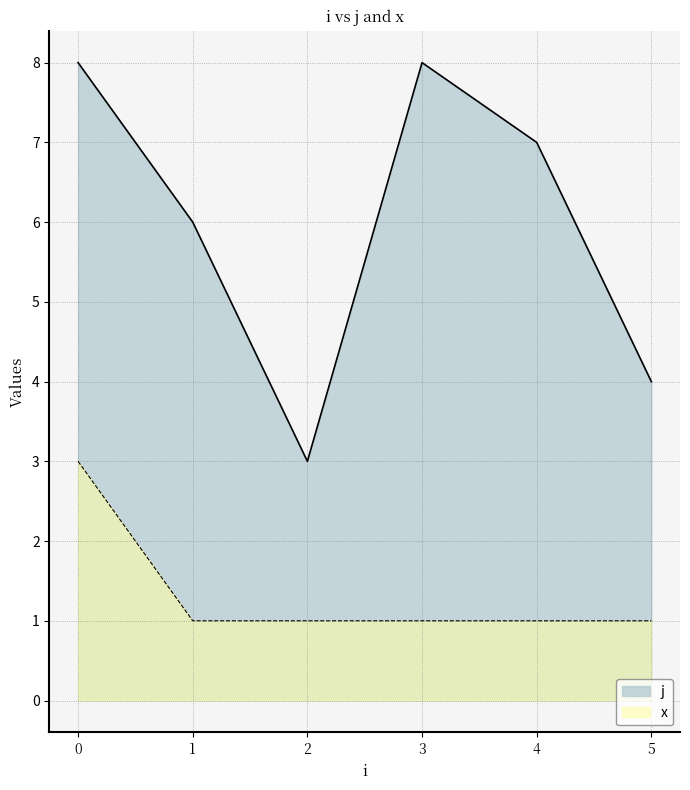

Which series changed the most between 0 and 4?

x